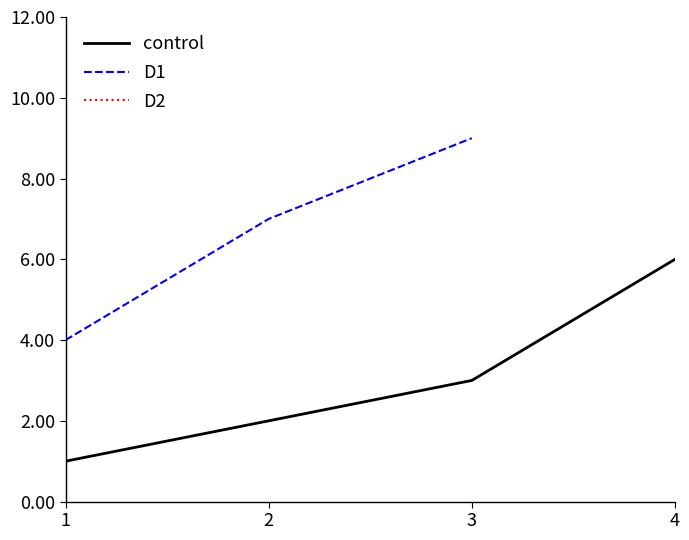

Is this an area chart (filled region under the line)?

No